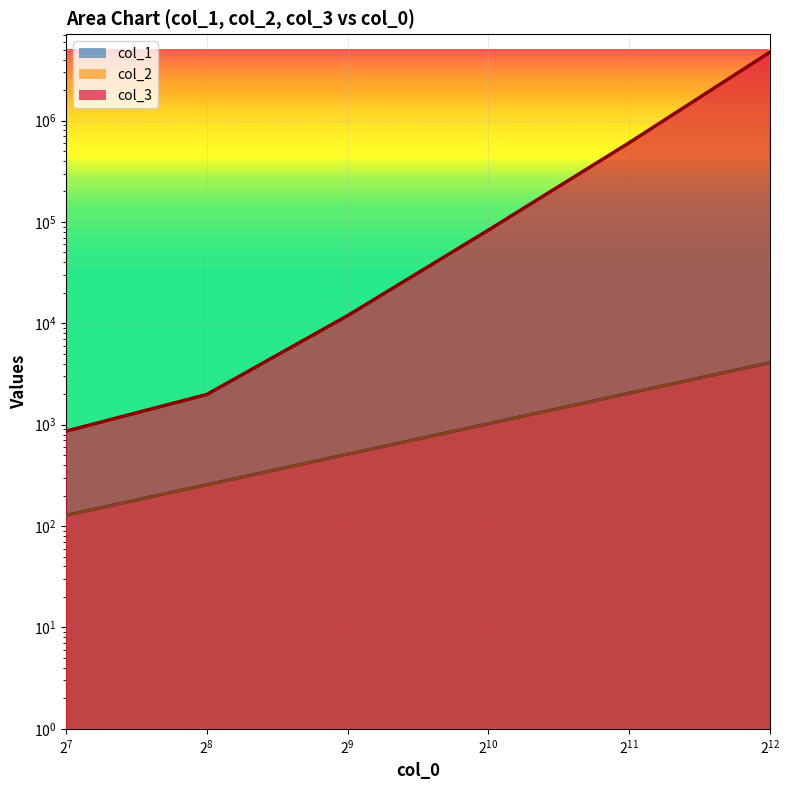

Count the number of data series in this chart.

3